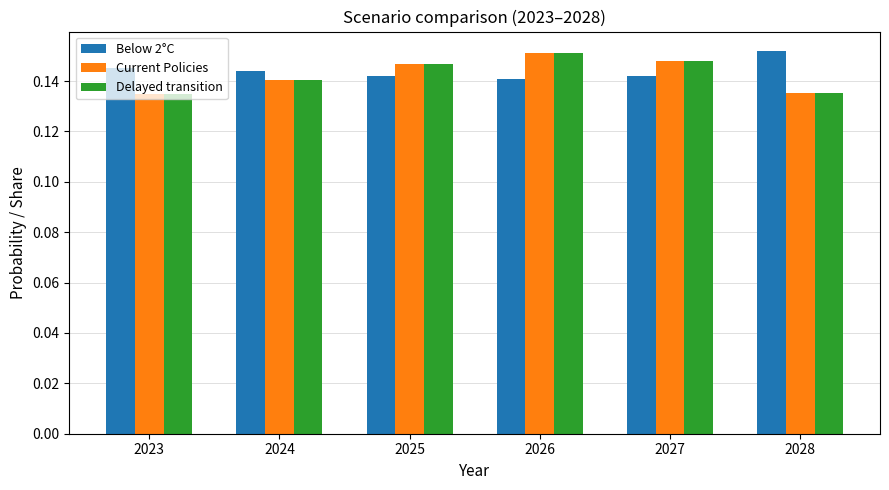

How many Delayed transition values are between 0 and 1?

6